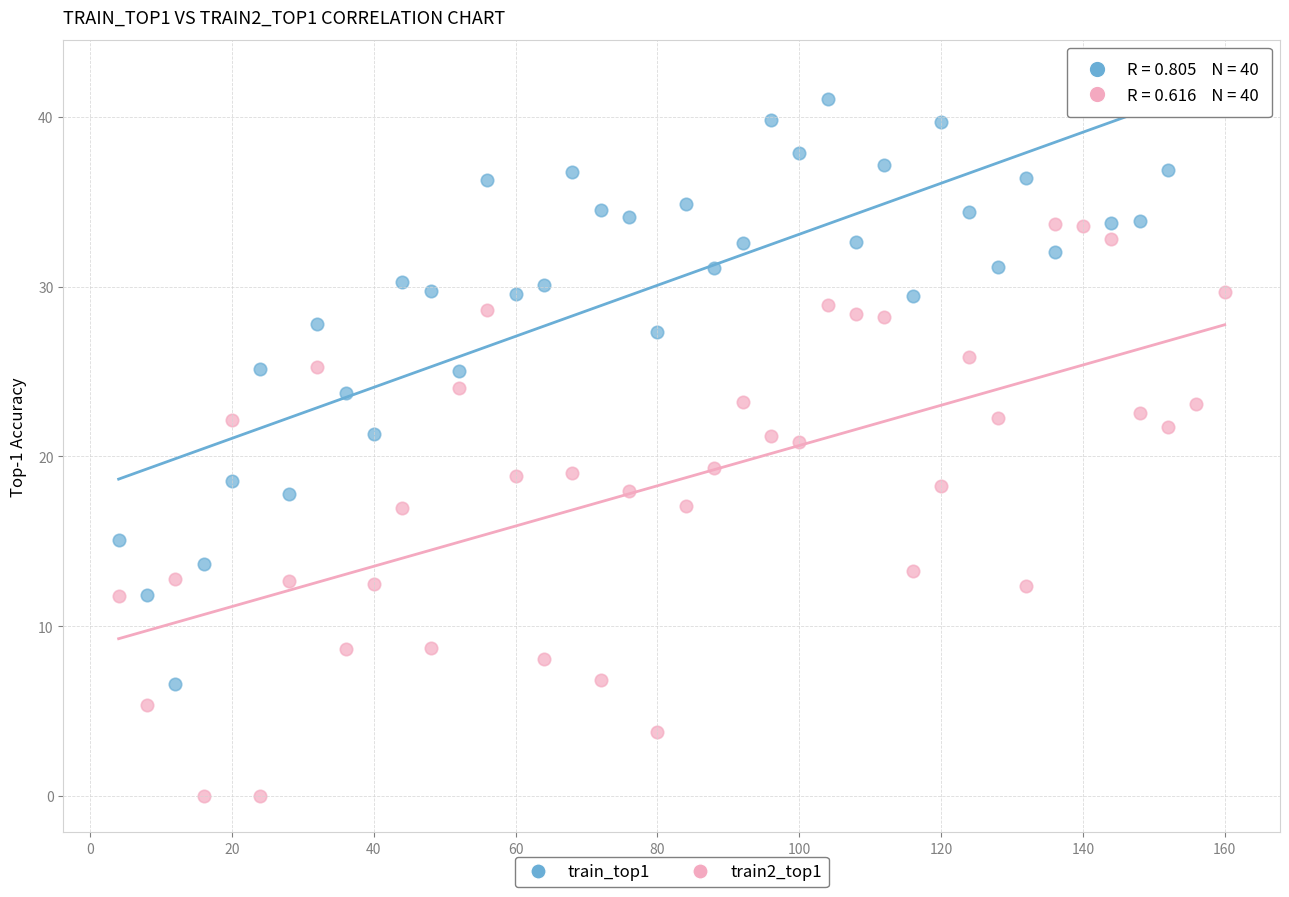

Which series reaches the maximum Y coordinate?

train_top1